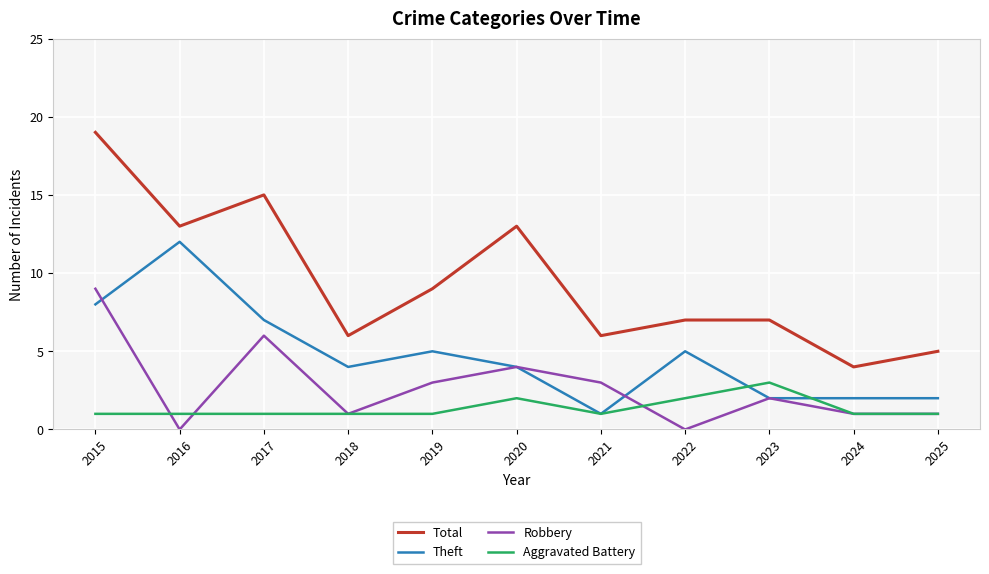

Is this an area chart (filled region under the line)?

No